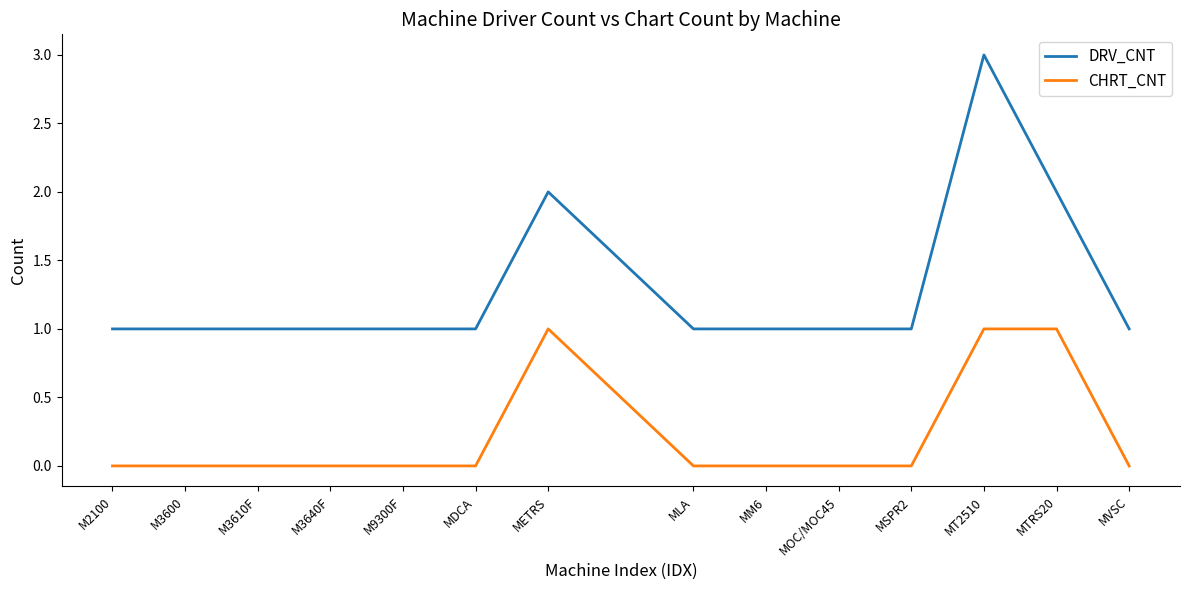

What is the sum of the DRV_CNT values at M3610F and M9300F?

2